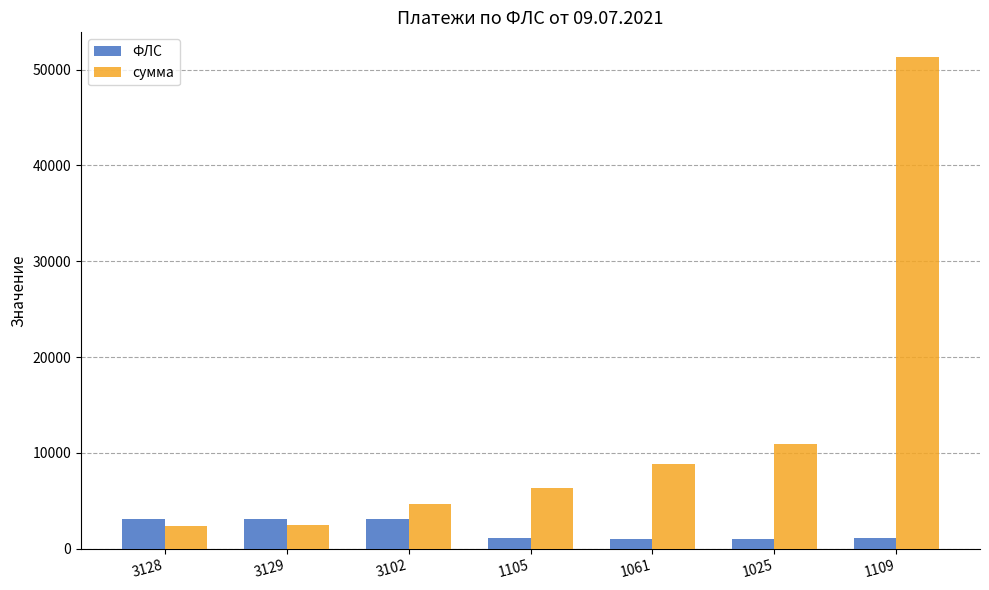

Which series has the largest total across all categories?

сумма